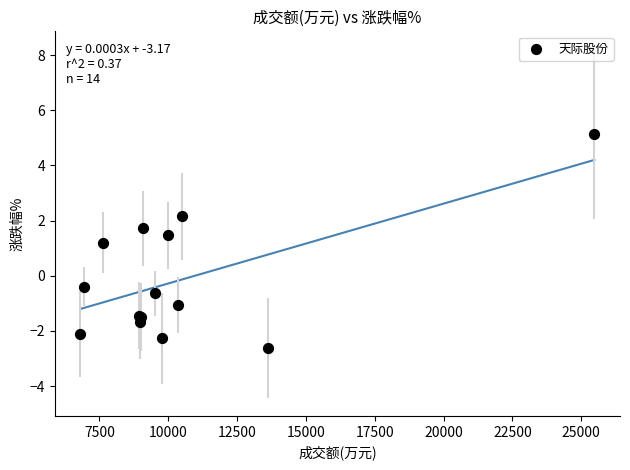

What Y value in the scatter plot is closest to 1?

1.2